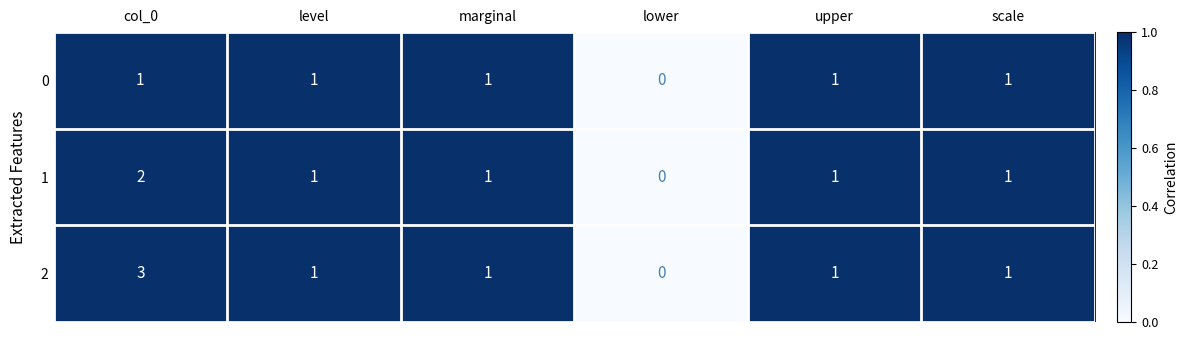

What is the maximum value shown in the chart?

3